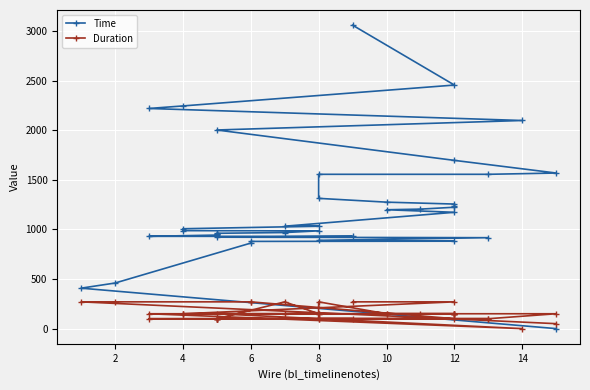

True or false: Time has a value of 862.6 at 6.

True